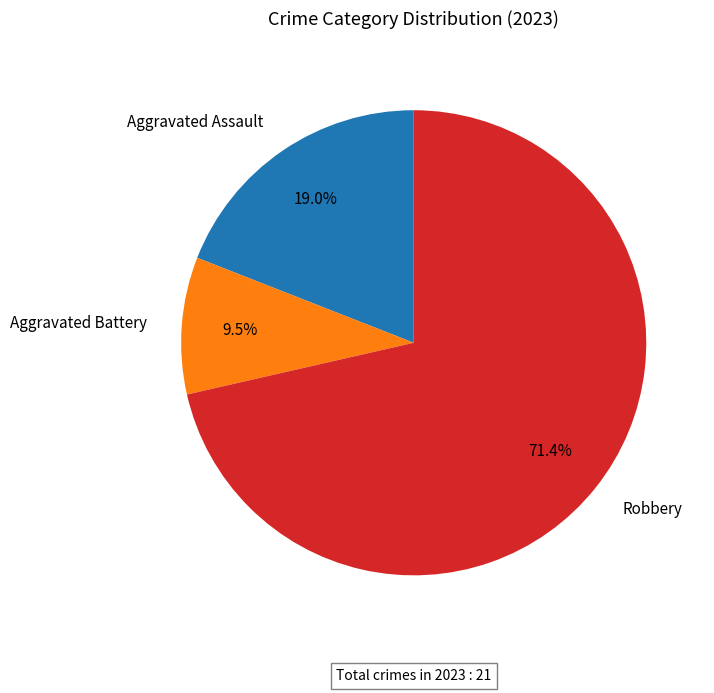

What is the smallest slice in the pie chart?

Aggravated Battery